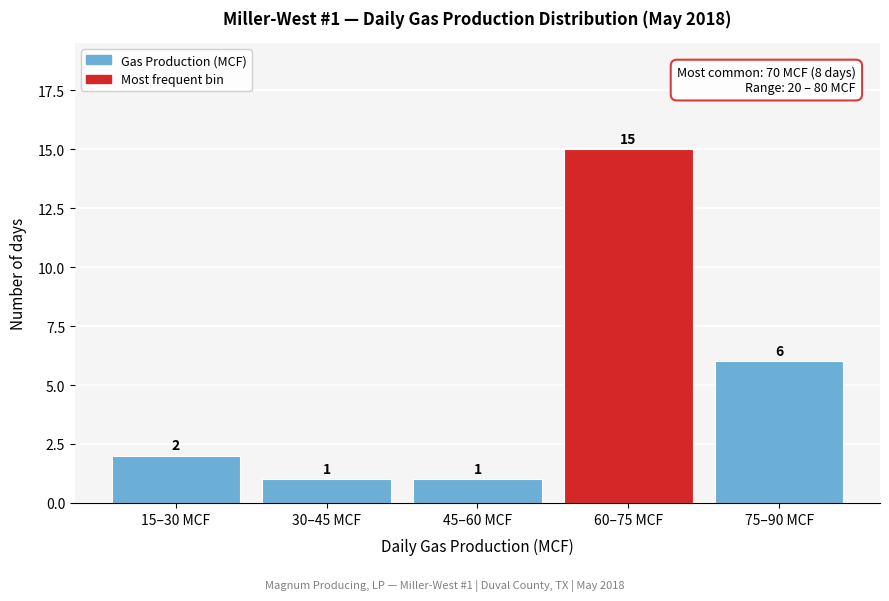

Reading right to left, transcribe all the data shown in this chart.

6	15	1	1	2